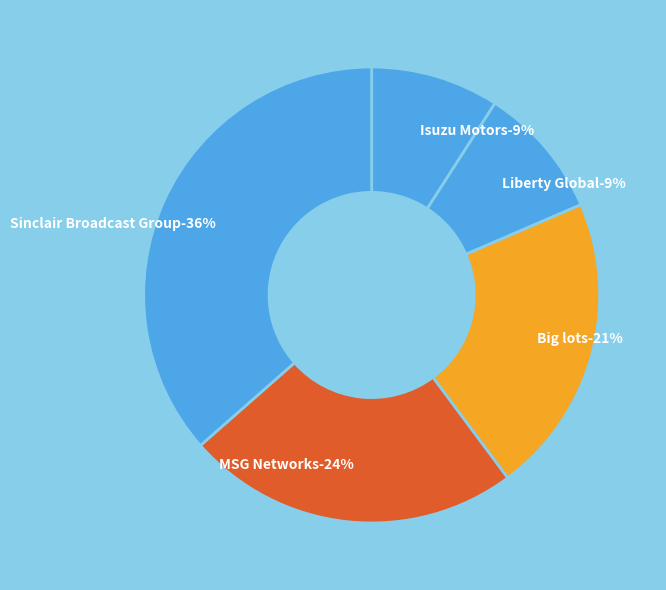

What is the smallest slice in the pie chart?

Isuzu Motors